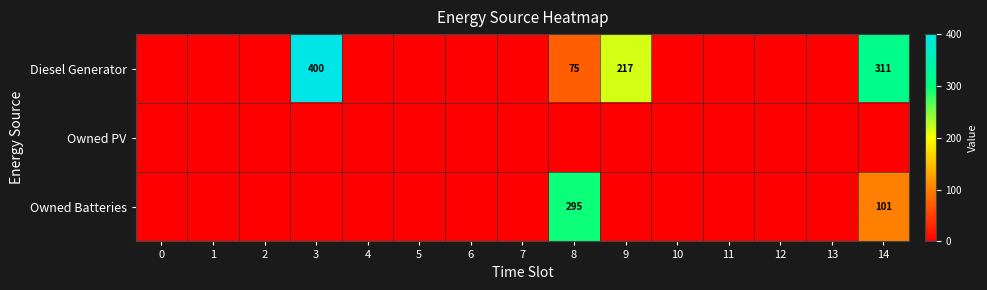

At 13, list the series in order from smallest to largest.

Diesel Generator, Owned PV, Owned Batteries